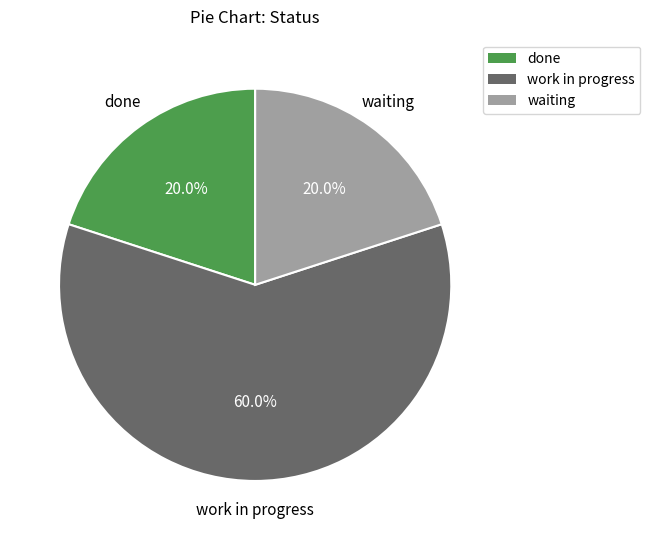

What percentage do done and work in progress together represent?

80.0%